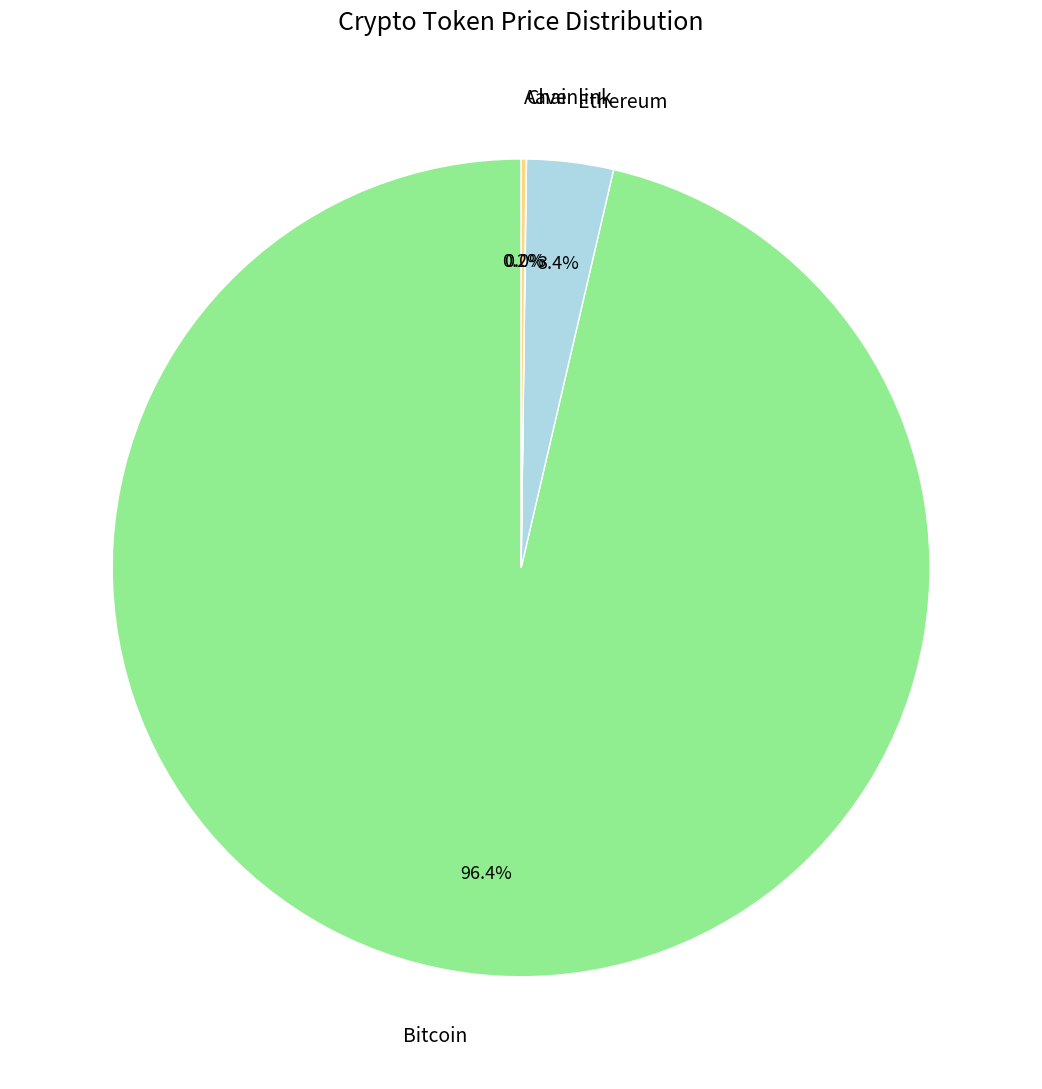

Between Bitcoin and Ethereum, which is larger?

Bitcoin